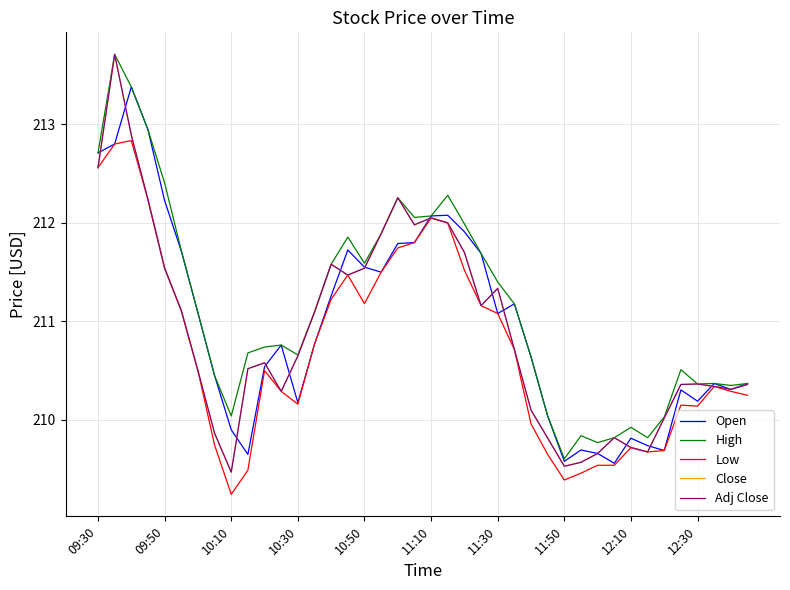

Is this an area chart (filled region under the line)?

No